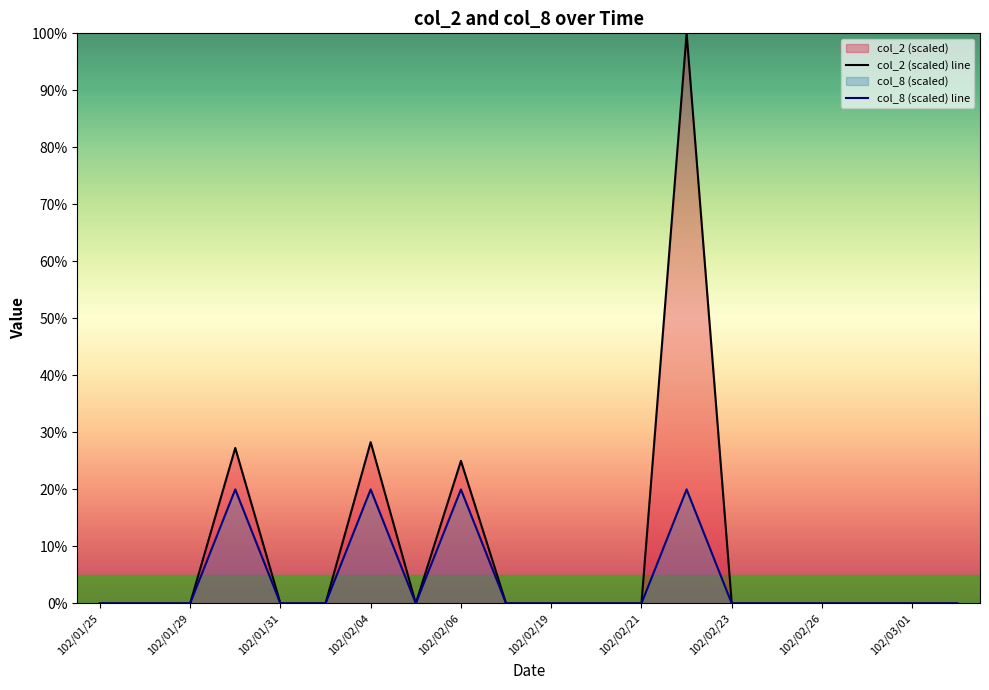

Rank the series by their maximum value, from lowest to highest.

col_8 (scaled) line, col_2 (scaled) line